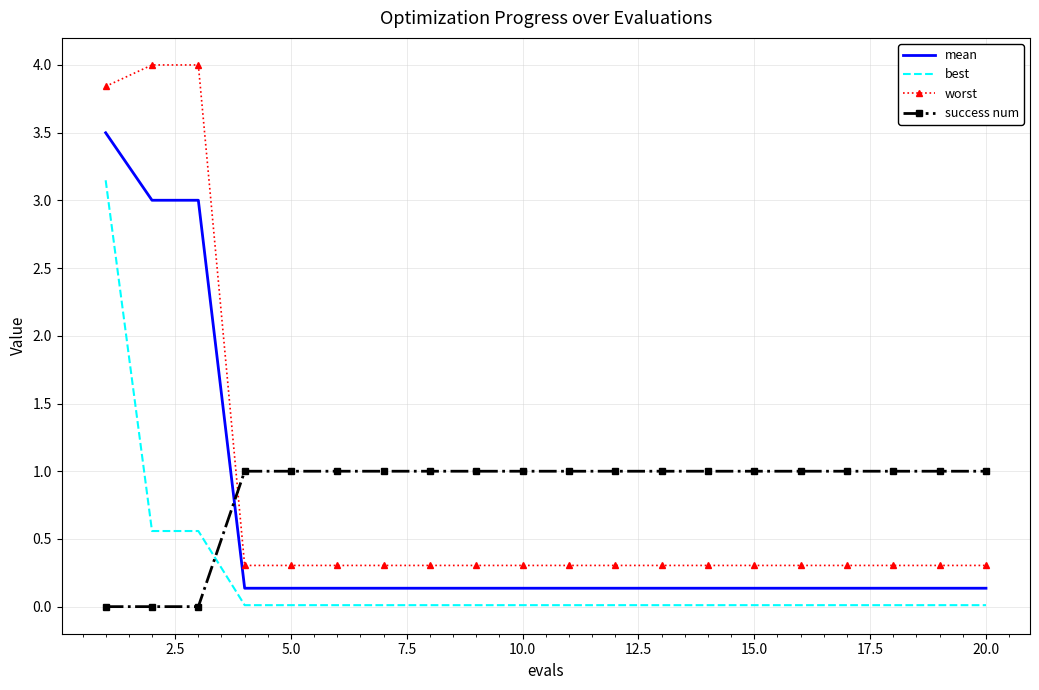

How many times do success num and worst cross each other?

1